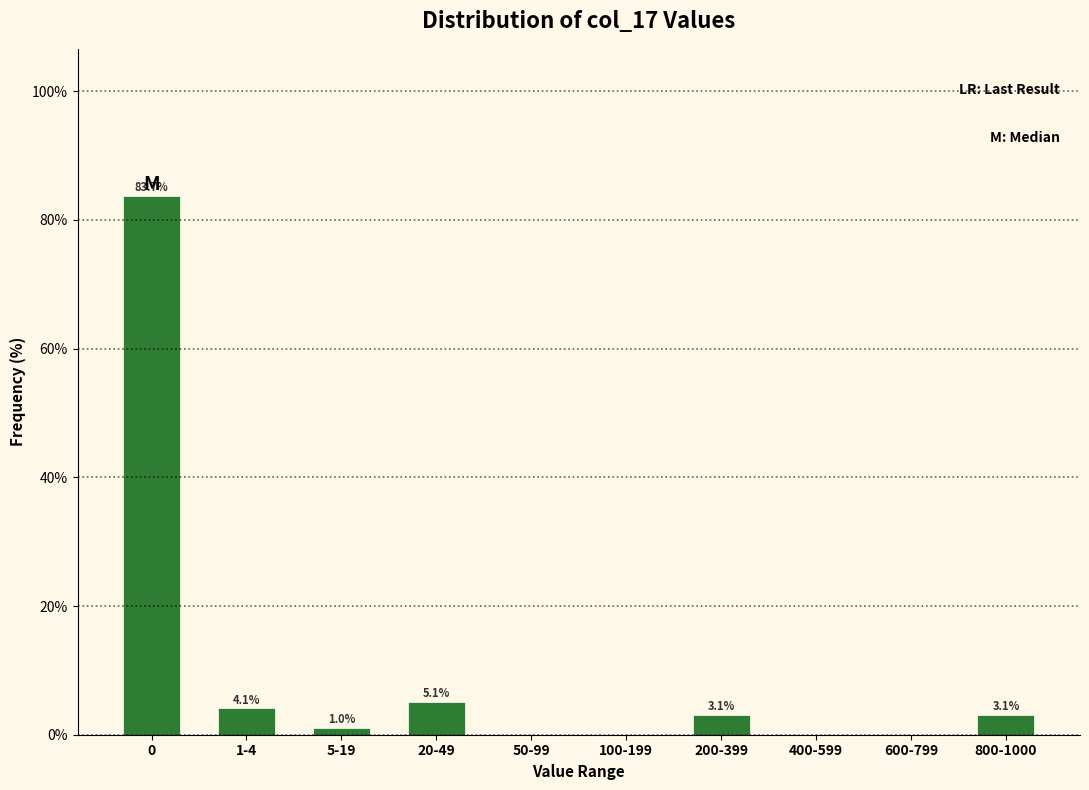

Reading left to right, extract all data points from this chart.

0=83.7	1-4=4.1	5-19=1.0	20-49=5.1	50-99=0.0	100-199=0.0	200-399=3.1	400-599=0.0	600-799=0.0	800-1000=3.1